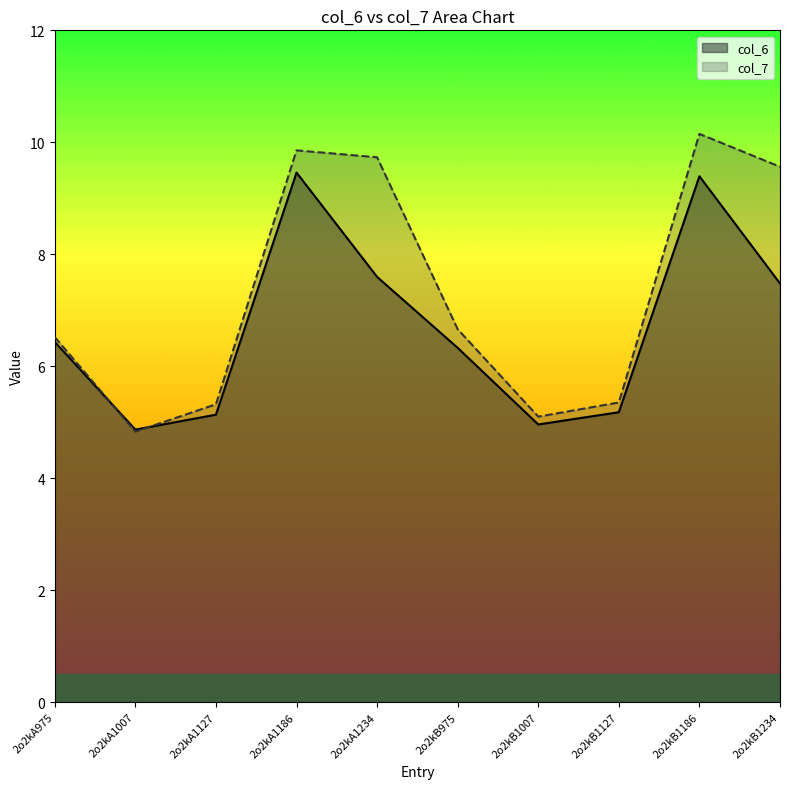

Where do col_6 and col_7 first cross each other?

2o2kA975 and 2o2kA1007